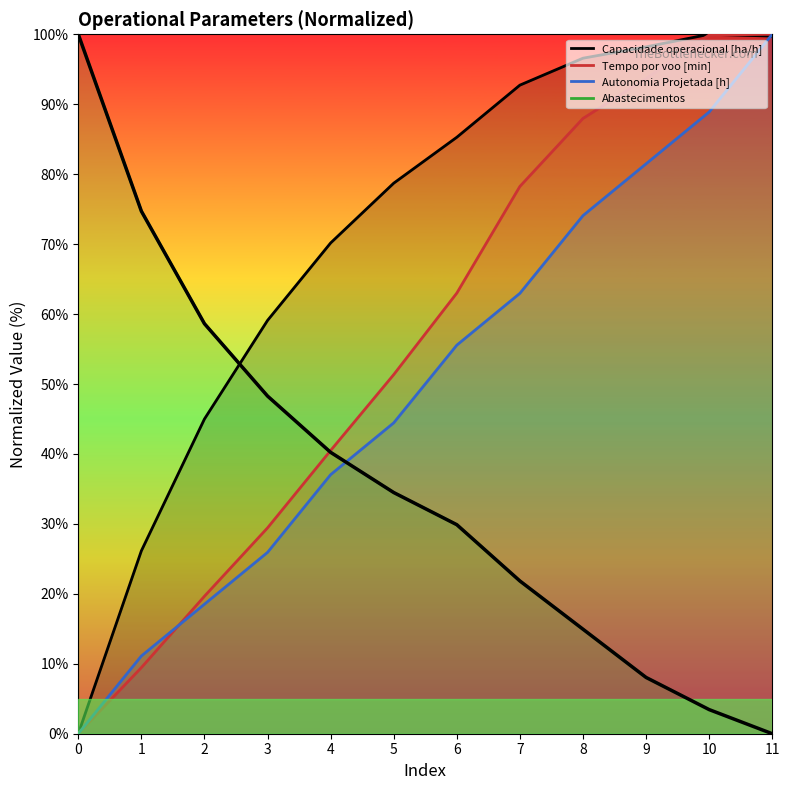

What is the difference between the Autonomia Projetada [h] values at 2 and 4?

18.5